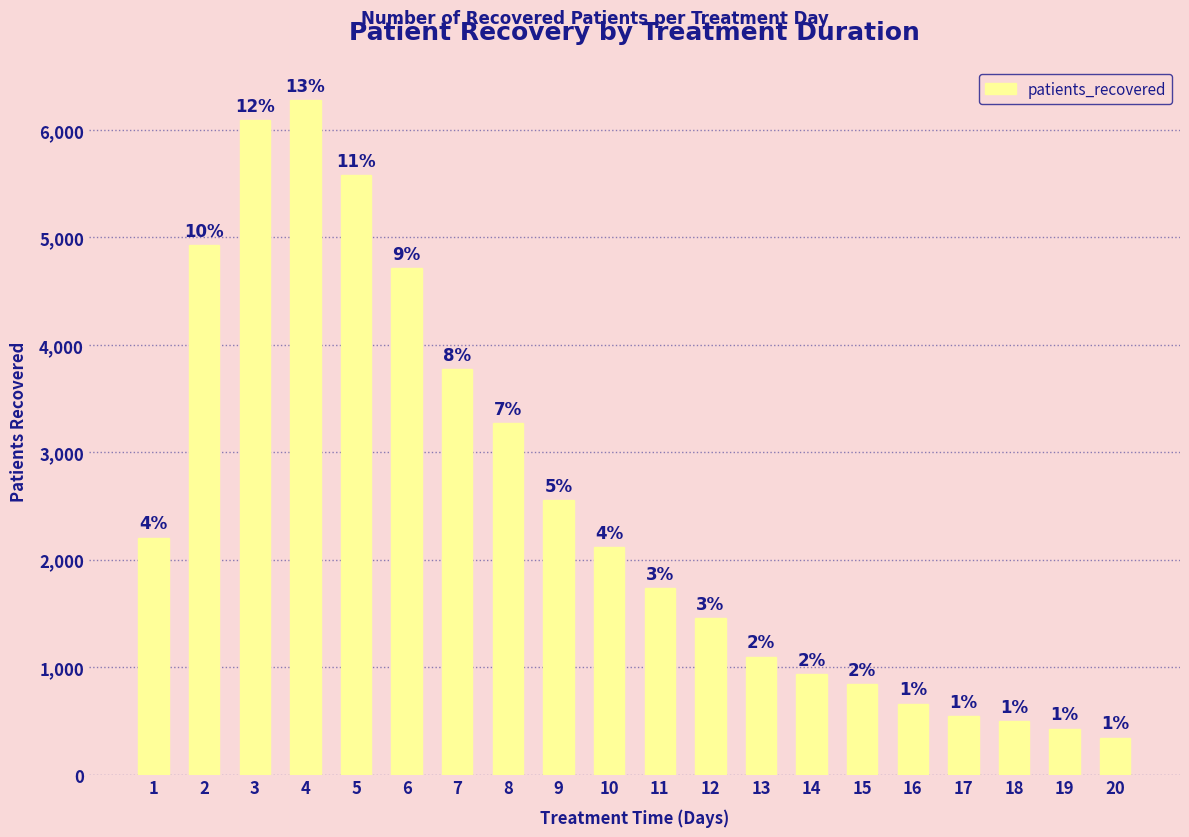

What is the approximate value at 12, to the nearest 100?

1500